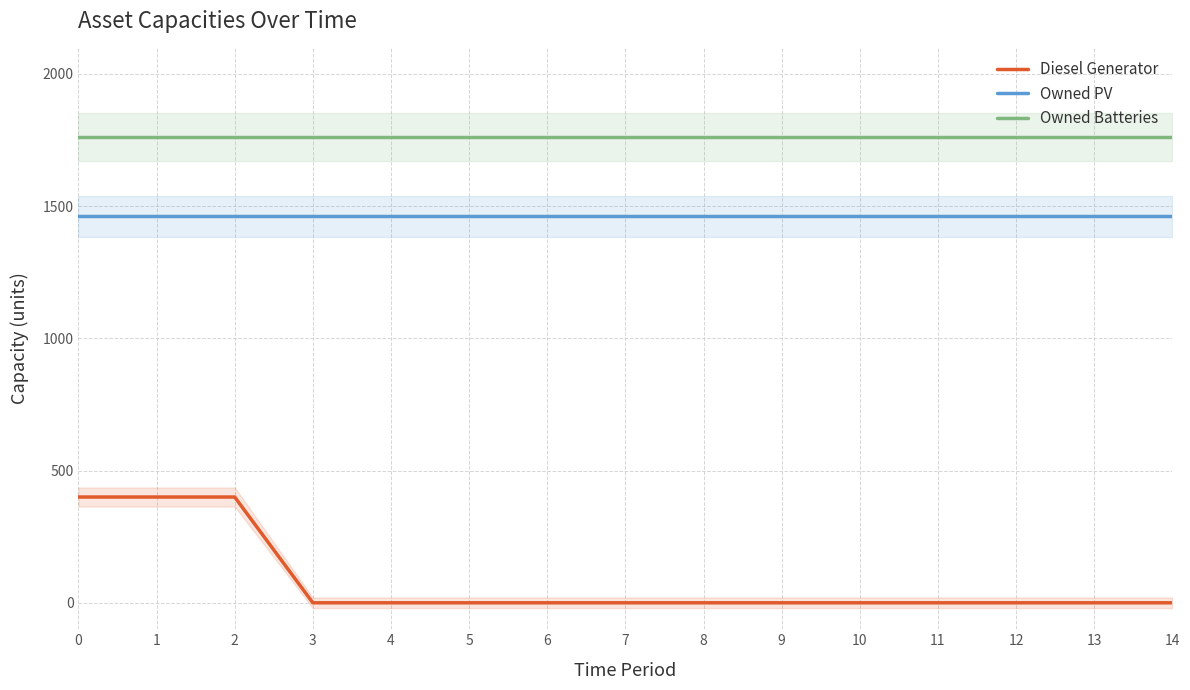

True or false: Diesel Generator and Owned PV cross at least once.

False